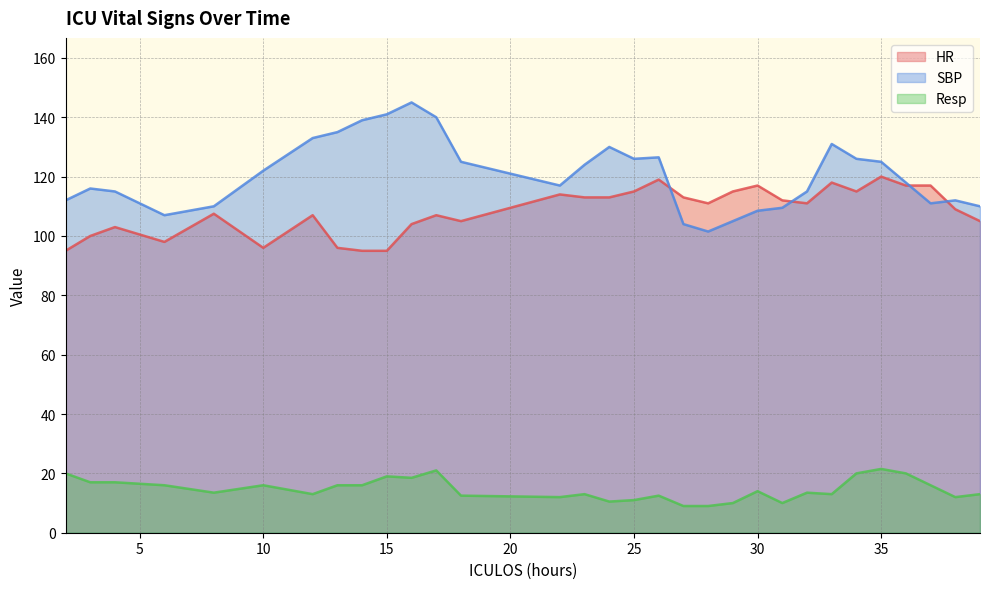

Reading right to left, extract all data points from this chart.

HR: 39=105.0	38=109.0	37=117.0	36=117.0	35=120.0	34=115.0	33=118.0	32=111.0	31=112.0	30=117.0	29=115.0	28=111.0	27=113.0	26=119.0	25=115.0	24=113.0	23=113.0	22=114.0	18=105.0	17=107.0	16=104.0	15=95.0	14=95.0	13=96.0	12=107.0	10=96.0	8=107.5	6=98.0	4=103.0	3=100.0	2=95.0
SBP: 39=110.0	38=112.0	37=111.0	36=118.0	35=125.0	34=126.0	33=131.0	32=115.0	31=109.5	30=108.5	29=105.0	28=101.5	27=104.0	26=126.5	25=126.0	24=130.0	23=124.0	22=117.0	18=125.0	17=140.0	16=145.0	15=141.0	14=139.0	13=135.0	12=133.0	10=122.0	8=110.0	6=107.0	4=115.0	3=116.0	2=112.0
Resp: 39=13.0	38=12.0	37=16.0	36=20.0	35=21.5	34=20.0	33=13.0	32=13.5	31=10.0	30=14.0	29=10.0	28=9.0	27=9.0	26=12.5	25=11.0	24=10.5	23=13.0	22=12.0	18=12.5	17=21.0	16=18.5	15=19.0	14=16.0	13=16.0	12=13.0	10=16.0	8=13.5	6=16.0	4=17.0	3=17.0	2=20.0